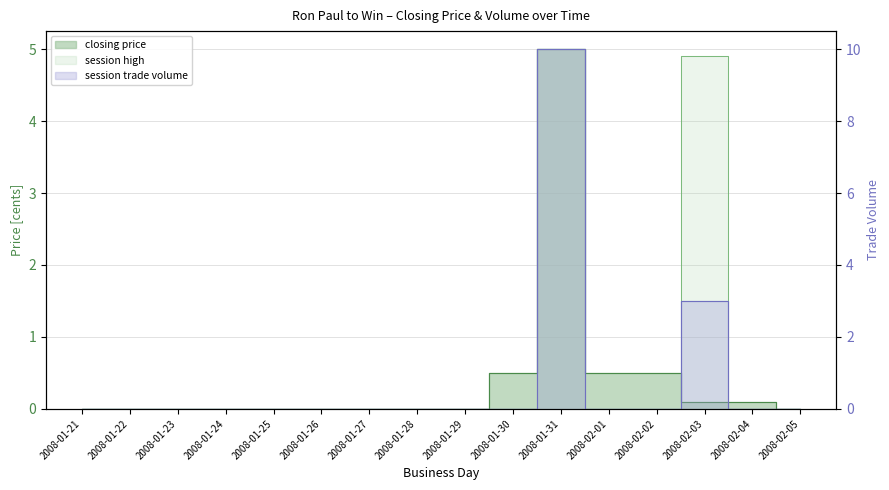

How many values in session high are above zero?

2